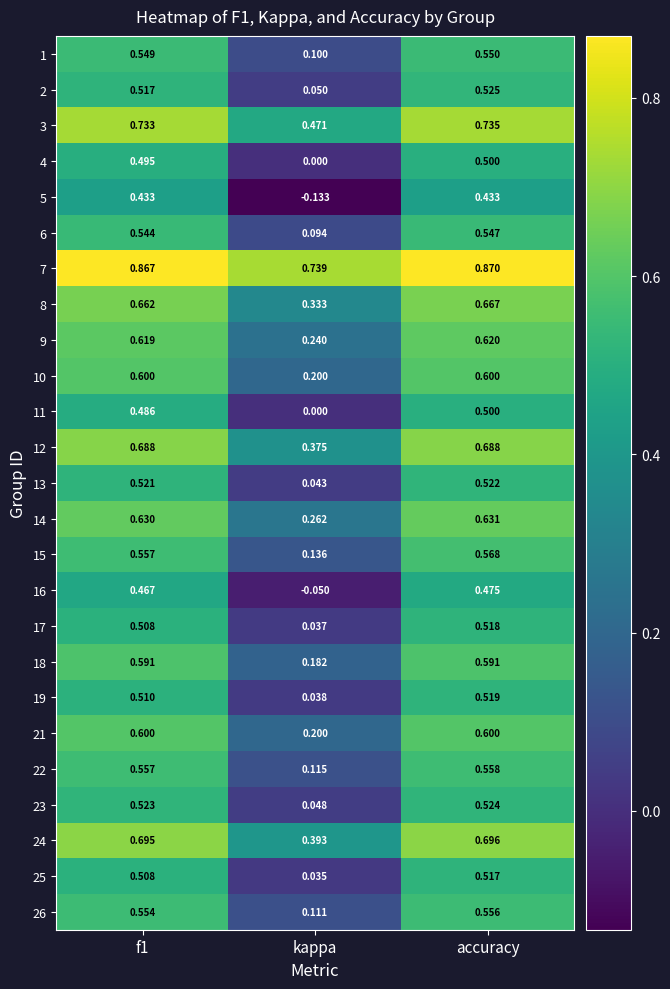

At which label is 3 closest to 0?

kappa